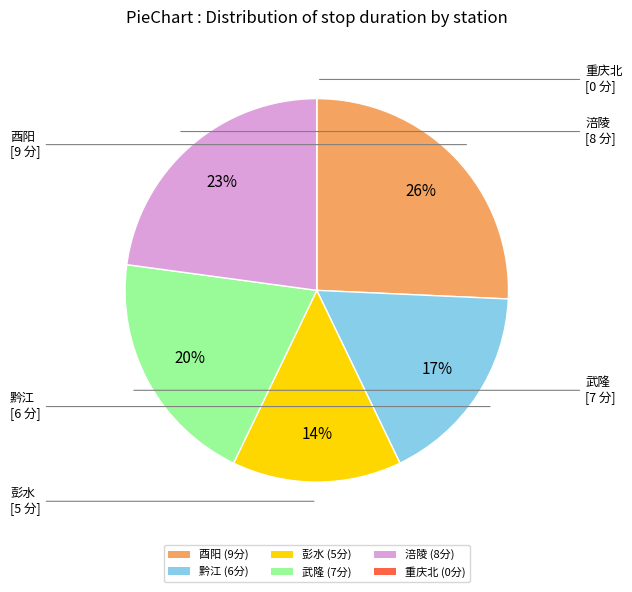

Is there any slice that represents more than half of the pie?

No